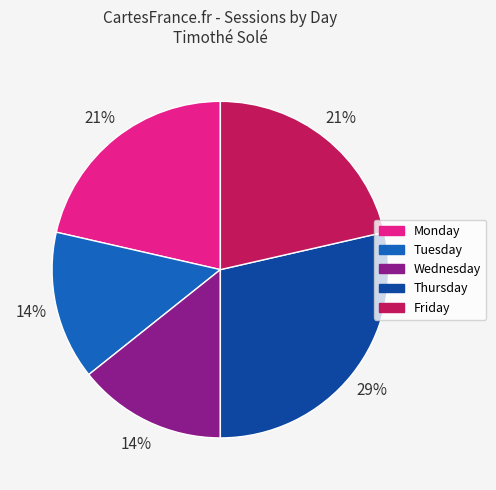

To the nearest percent, what is the average slice percentage?

20%